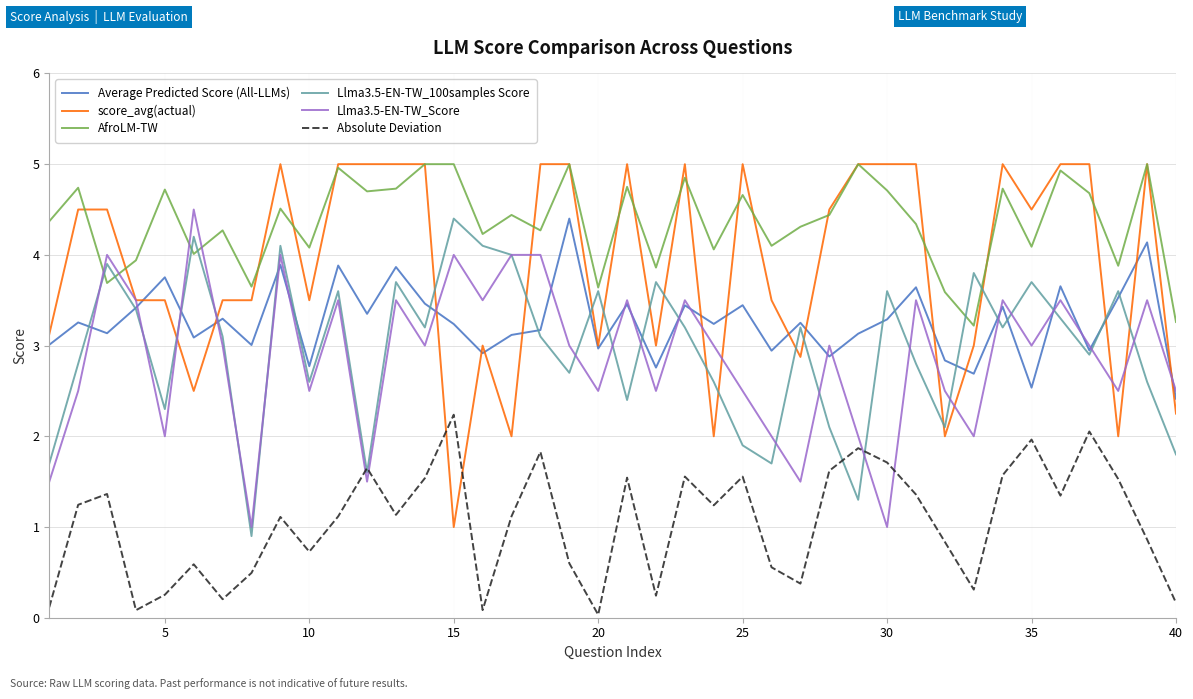

Does the chart display data point markers on the line(s)?

No